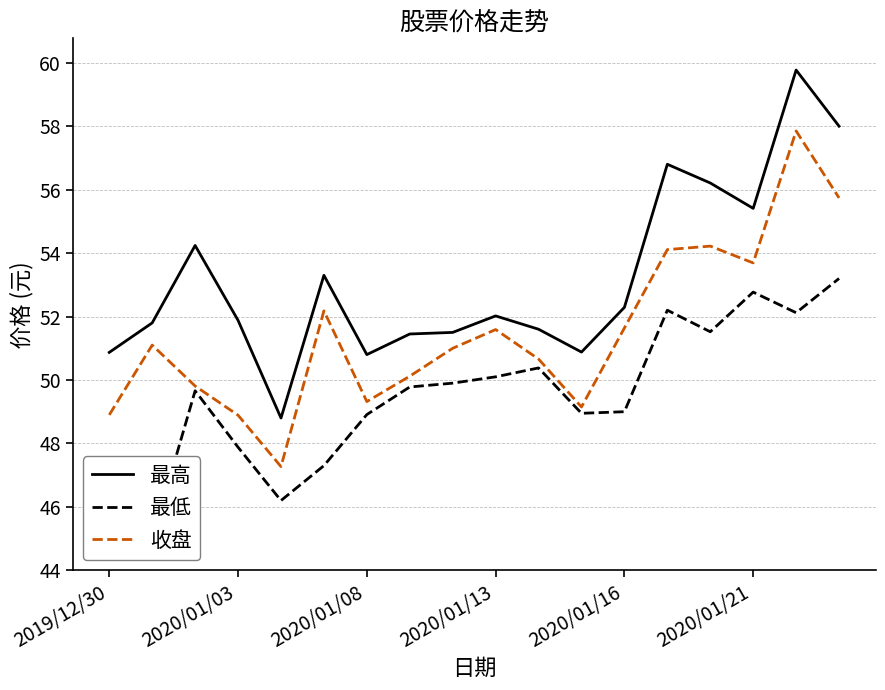

What is the label of the 2nd point from the right?

16